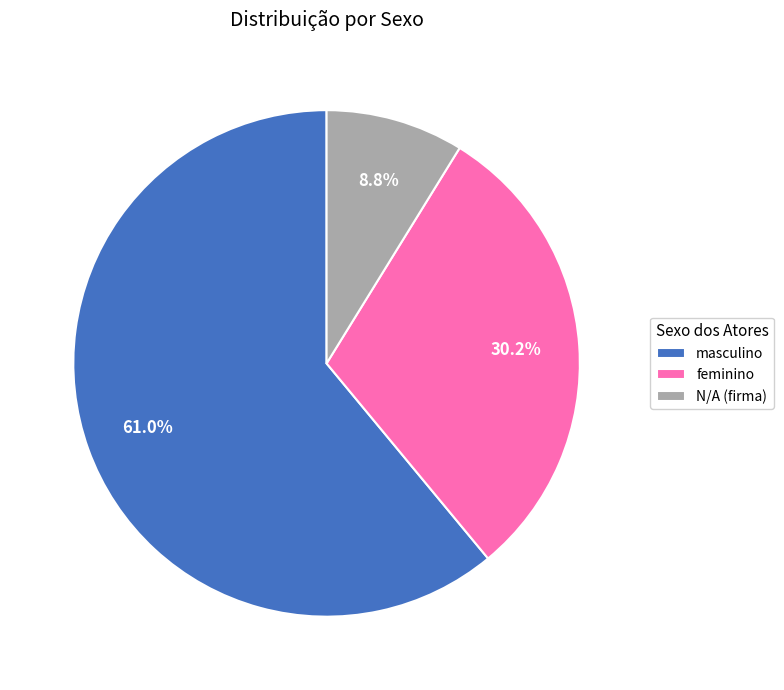

Which slice is the largest?

masculino